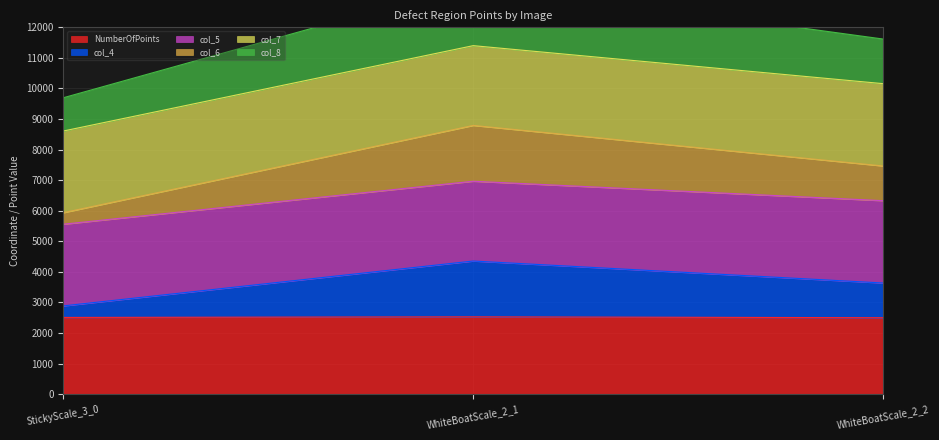

True or false: NumberOfPoints has a value of 4171 at StickyScale_3_0.

False